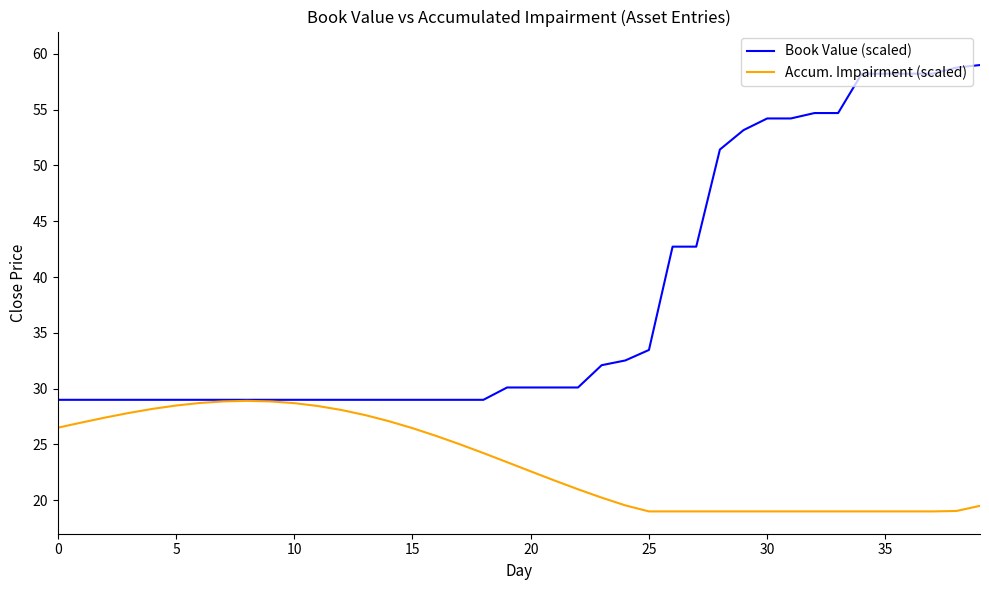

List the series in order of their overall mean, highest first.

Book Value (scaled), Accum. Impairment (scaled)